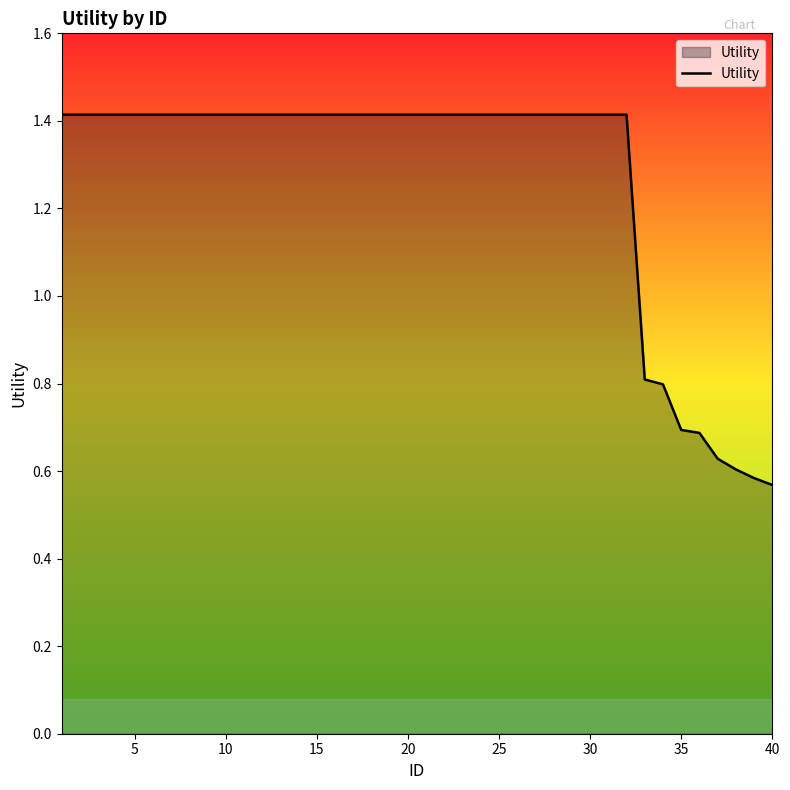

Is this an area chart (filled region under the line)?

Yes